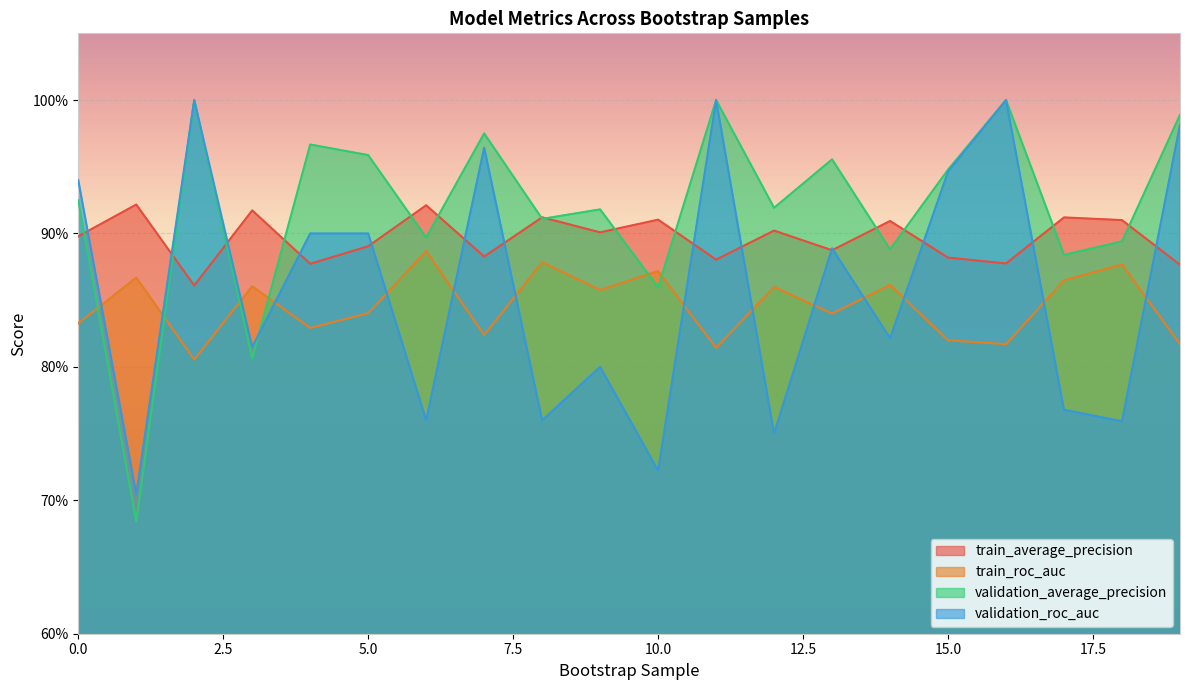

Is the value of validation_average_precision at 5 greater than the value of validation_roc_auc at 18?

Yes